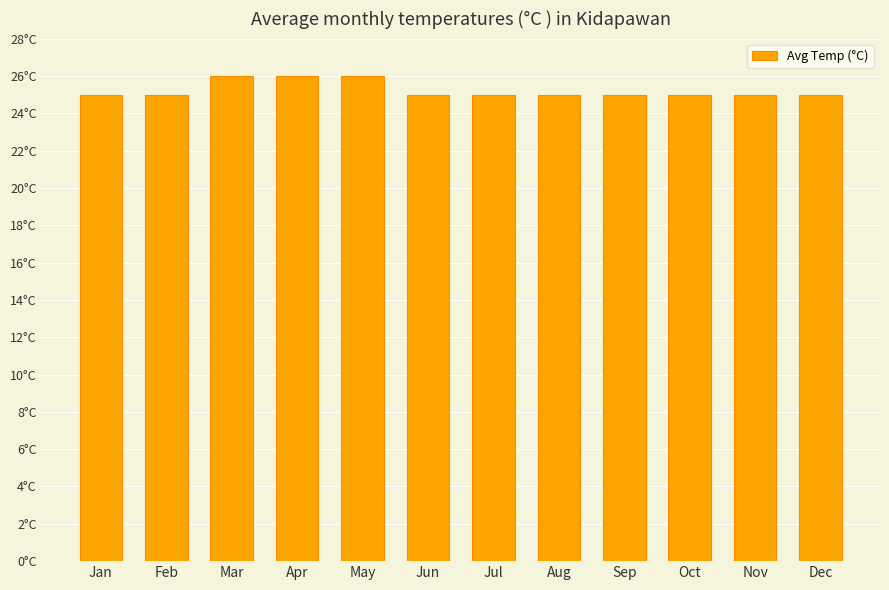

Does the chart contain any negative values?

No